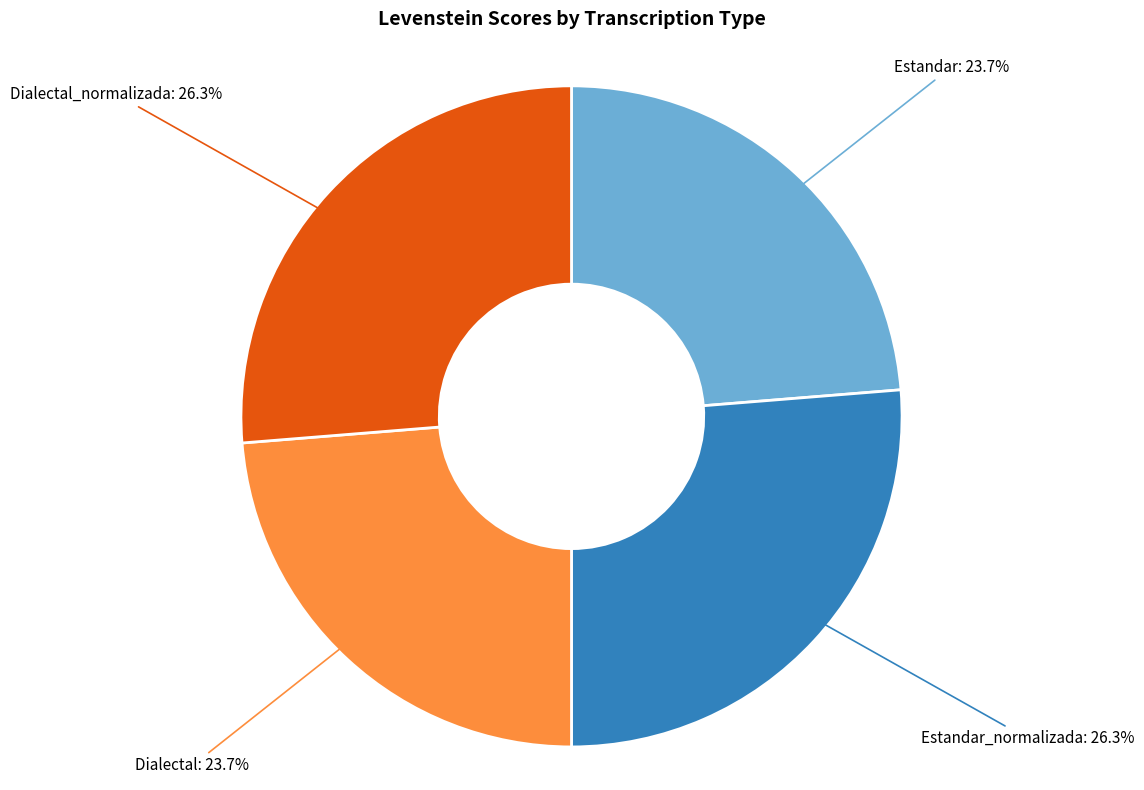

What is the ratio of the value at Estandar: 23.7% to the value at Estandar_normalizada: 26.3%?

0.9